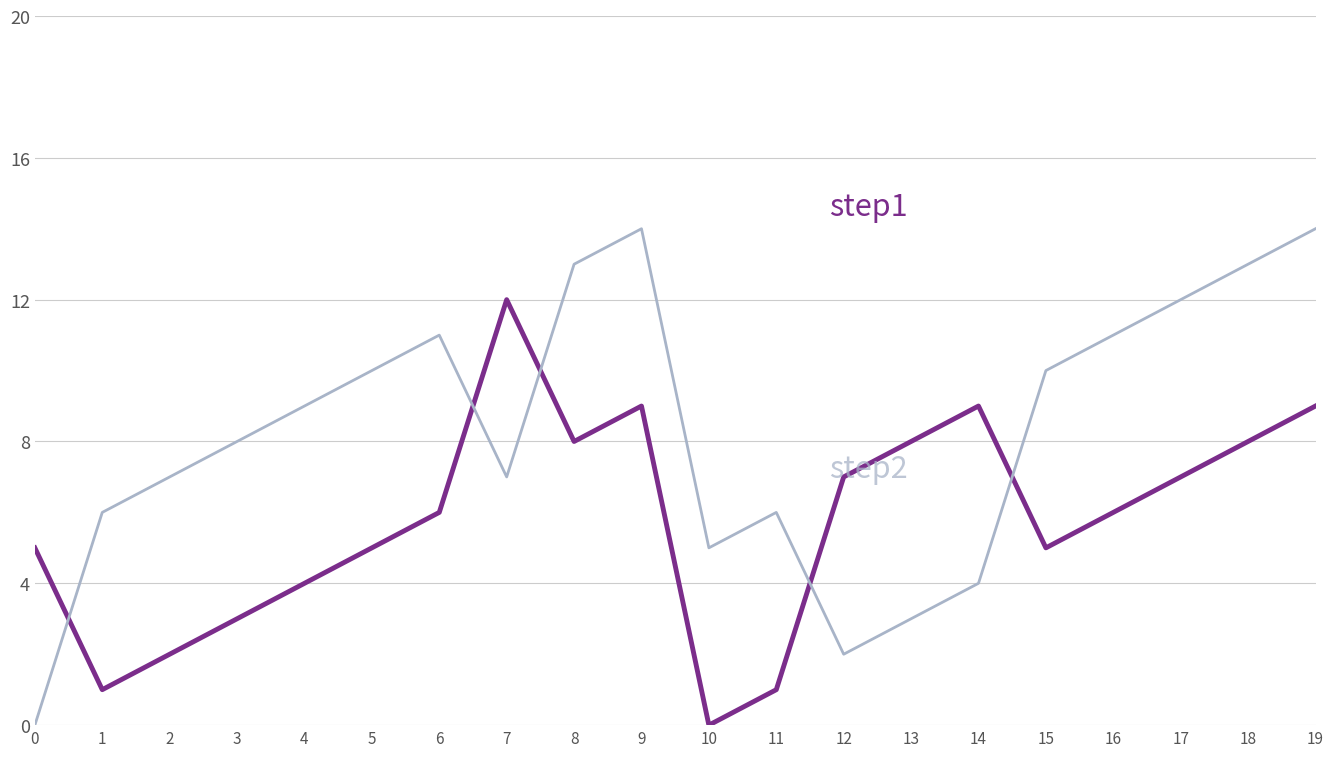

What is the maximum value shown in the chart?

14